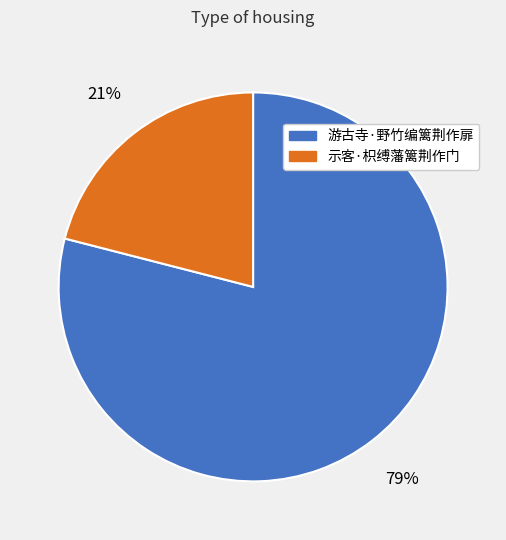

The 游古寺·野竹编篱荆作扉 slice represents 79% of the pie. True or false?

True